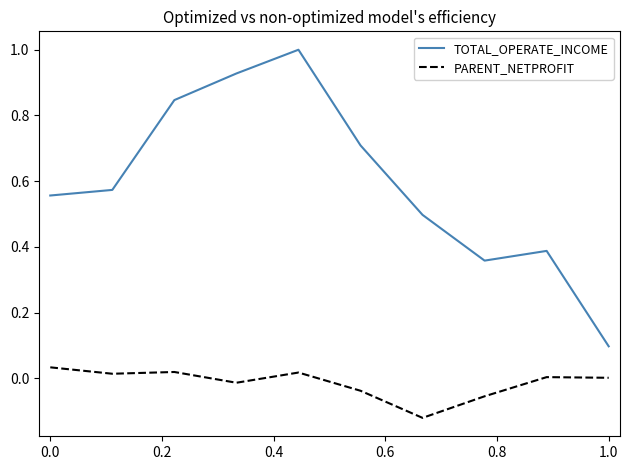

Which series has the widest spread of values?

TOTAL_OPERATE_INCOME